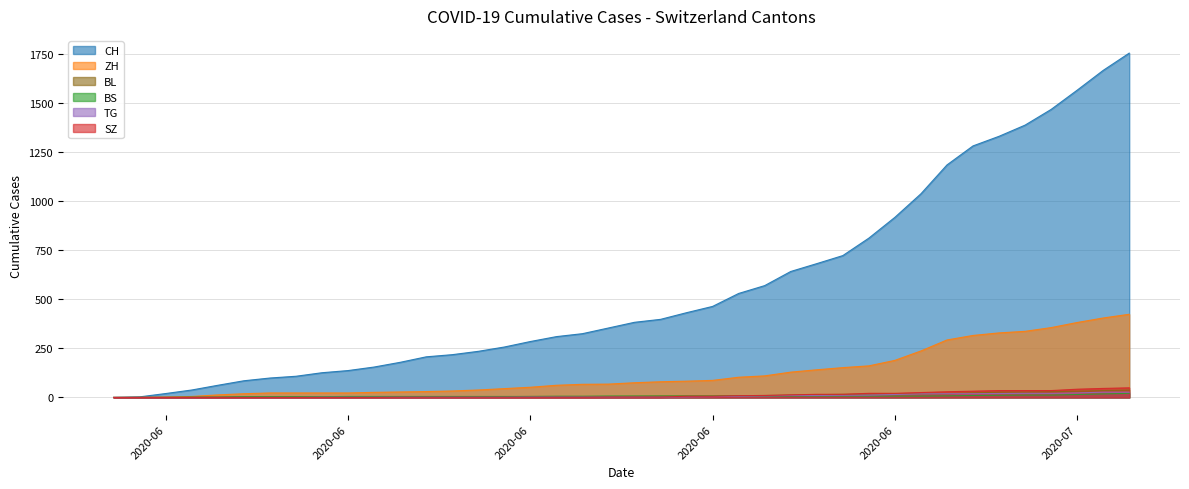

True or false: BL has a value of 7 at 2020-06-21.

True